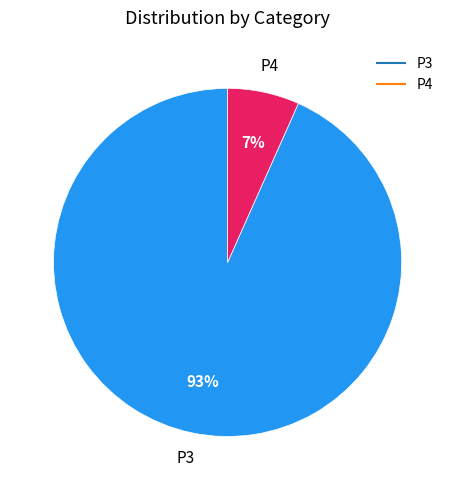

Do P4 and P3 together represent more than half of the pie?

Yes